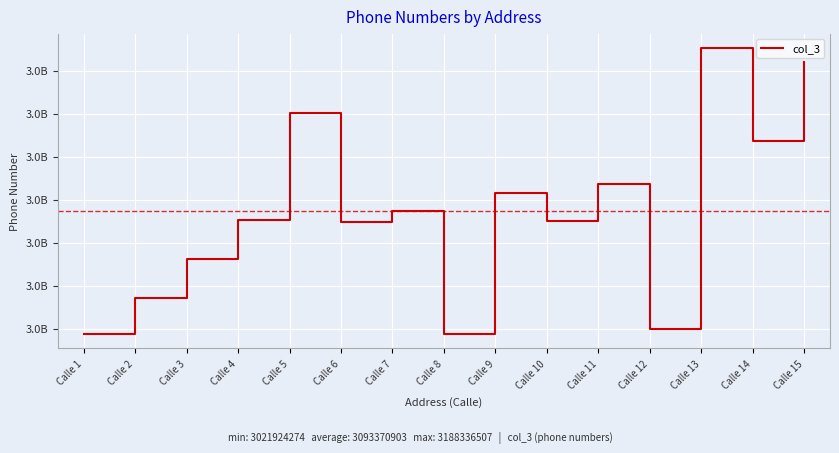

Where is the first local minimum?

Calle 6